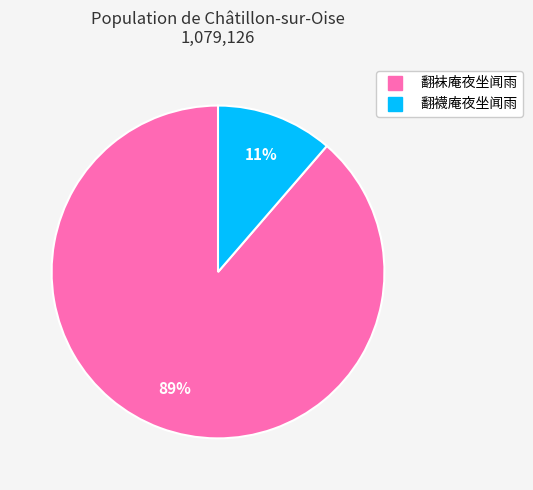

The 翻襪庵夜坐闻雨 slice represents 11% of the pie. True or false?

True